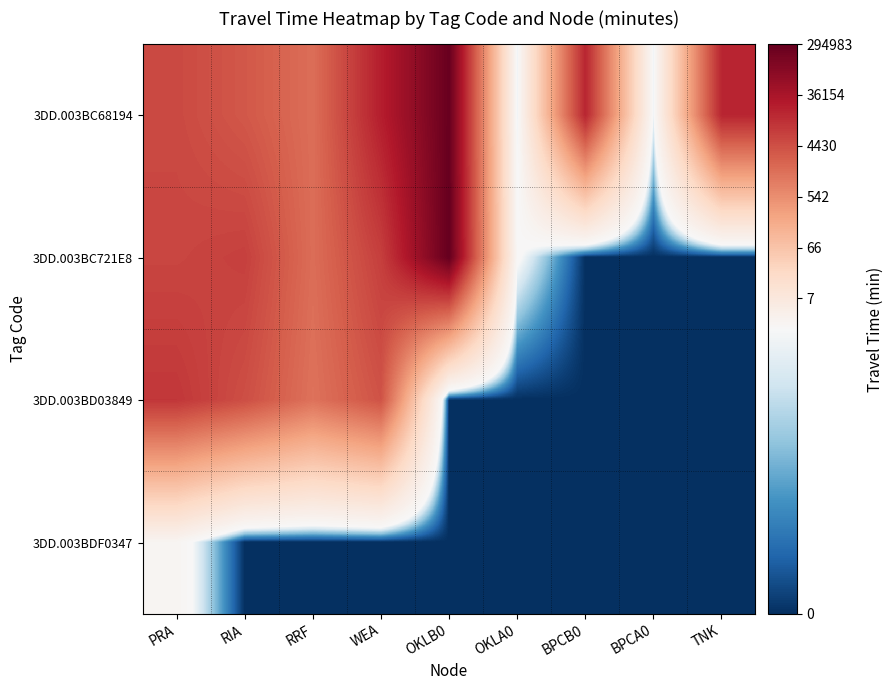

List the series in order of their peak value, highest first.

3DD.003BC721E8, 3DD.003BC68194, 3DD.003BD03849, 3DD.003BDF0347